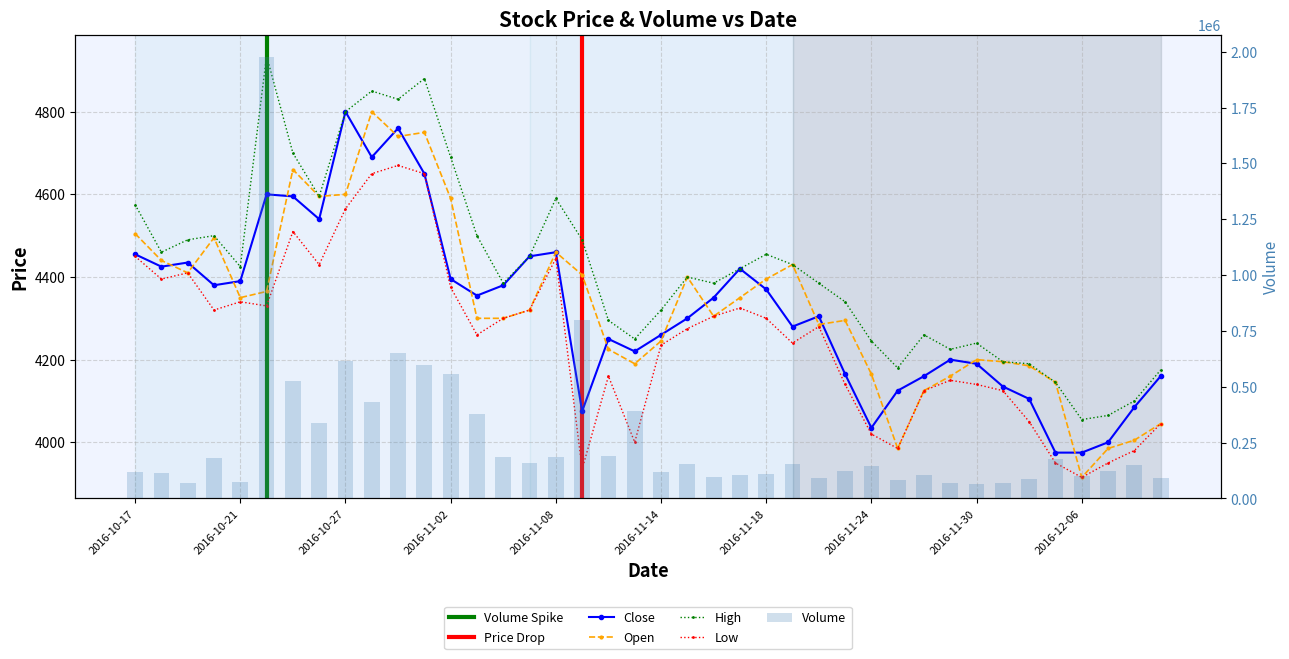

What is the spread (max minus min) of values at 2016-10-20?

178360